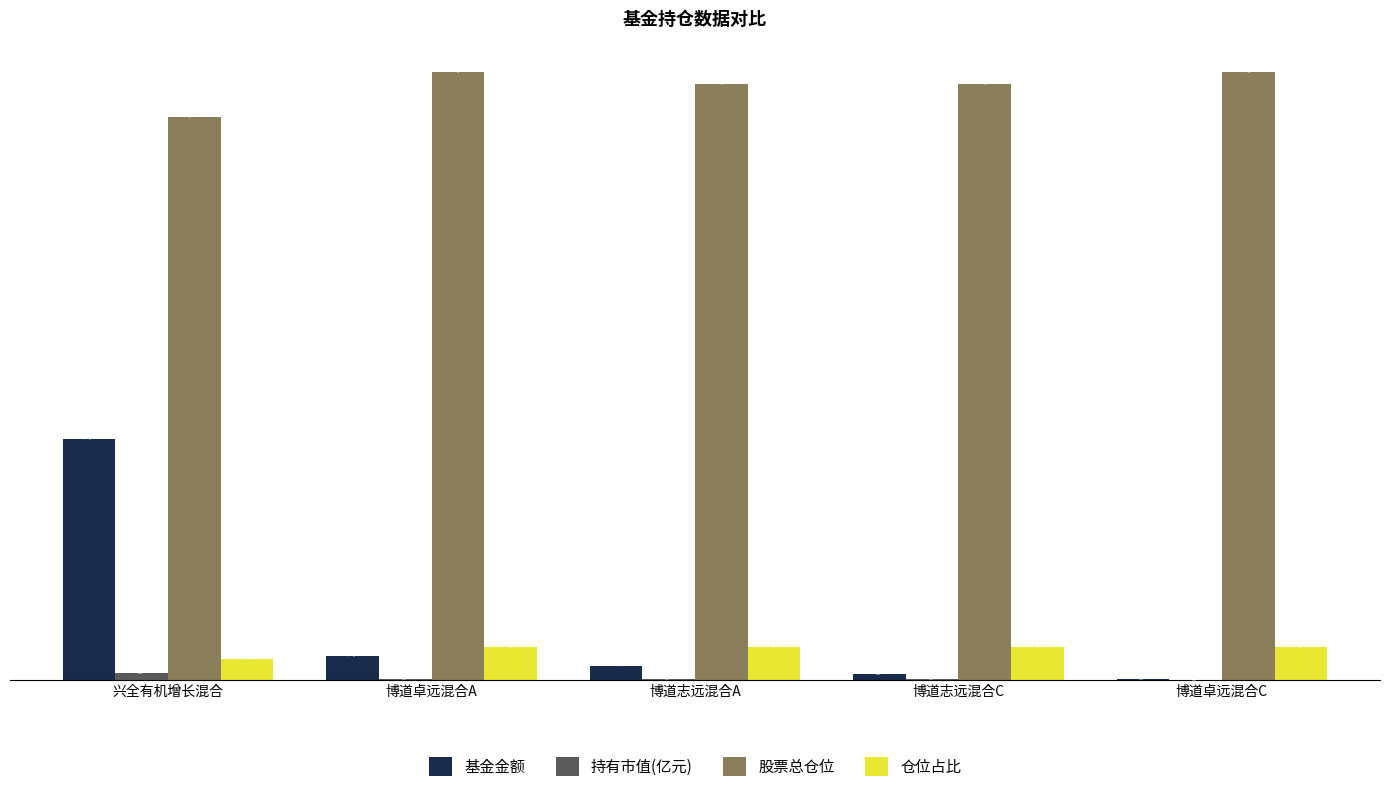

What is the sum of all 持有市值(亿元) values?

1.3